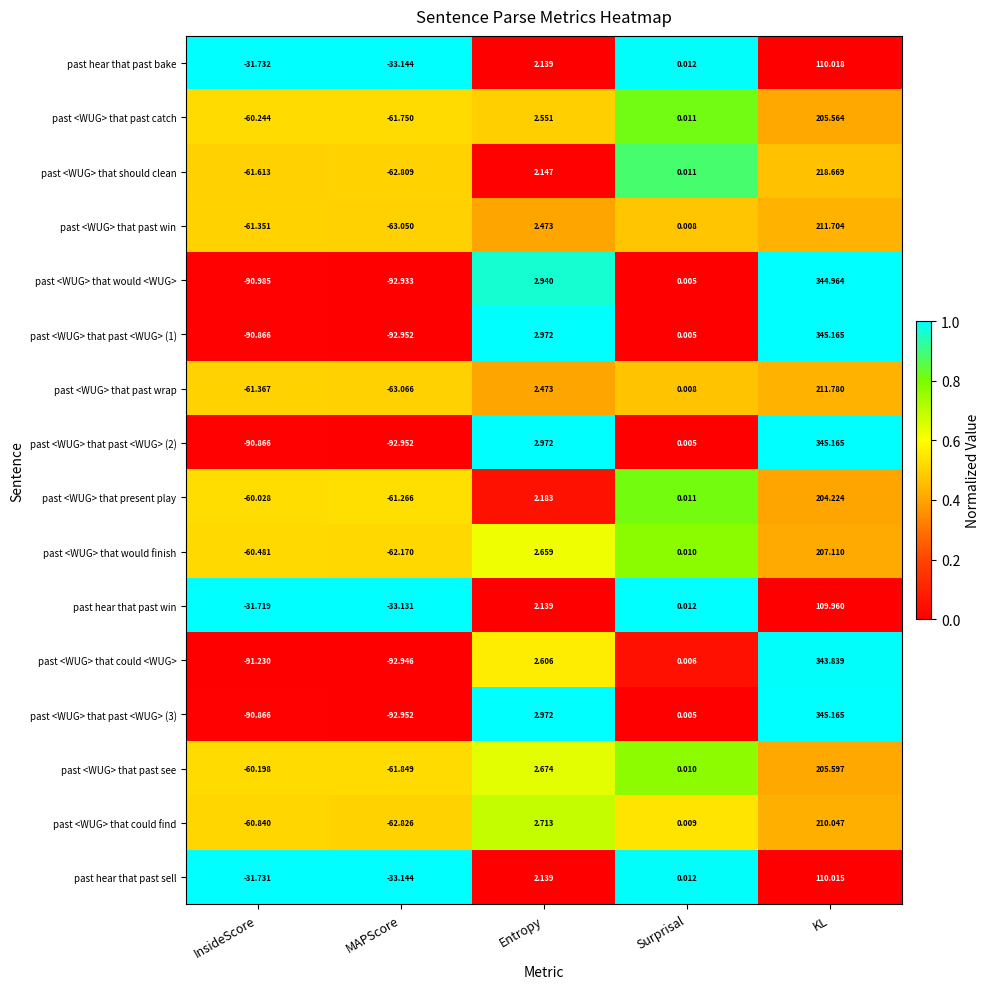

Which category has the lowest value across all series?

MAPScore